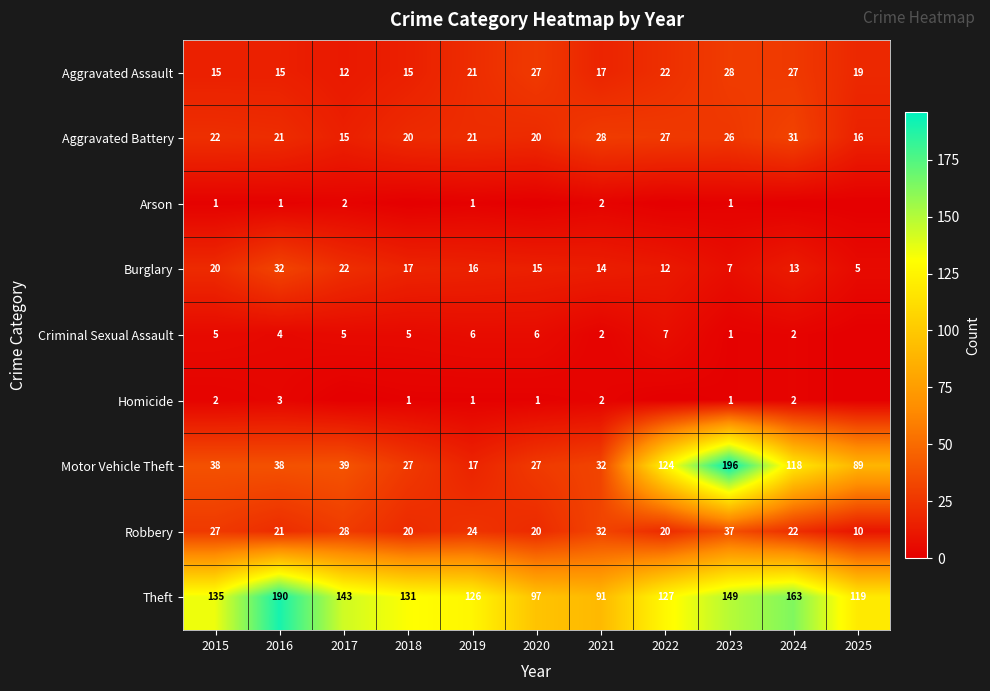

True or false: Homicide has a value of 2 at 2017.

False